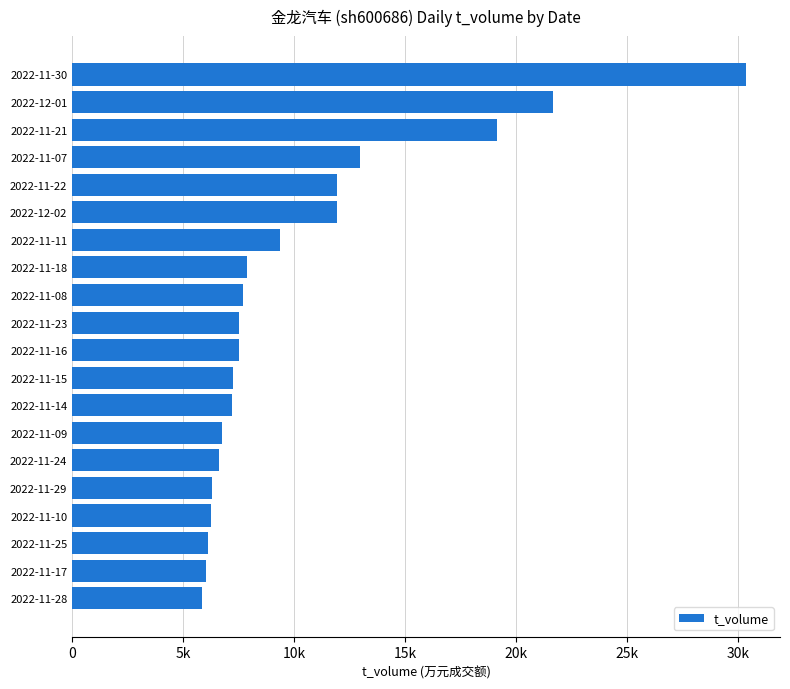

Does the chart contain any negative values?

No